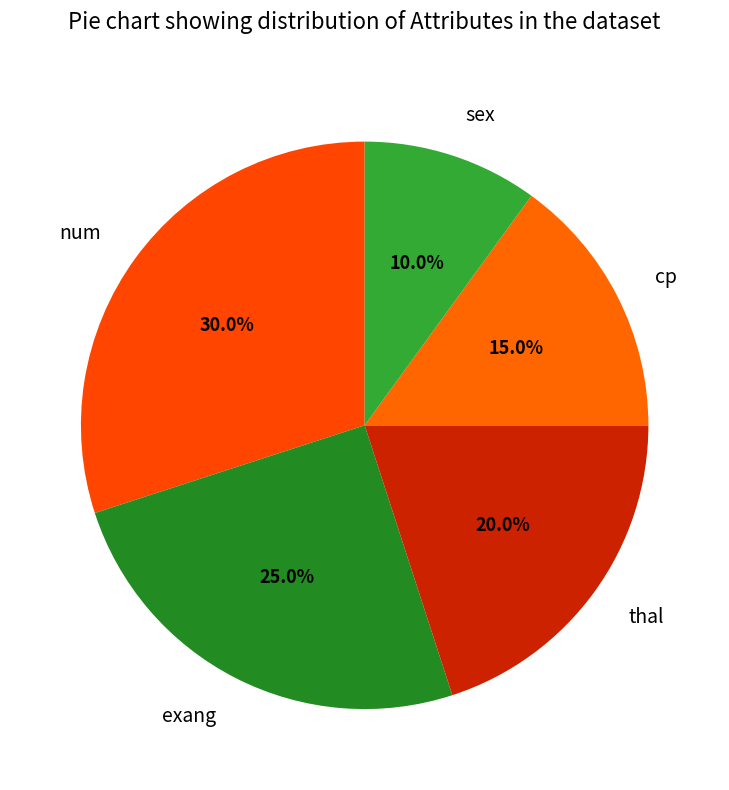

What percentage is the thal slice, to the nearest percent?

20%